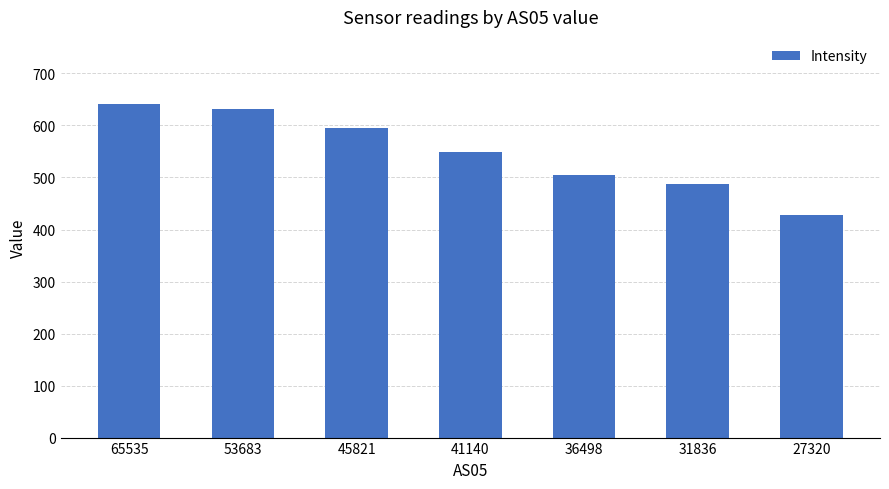

What is the sum of the values at 41140 and 27320?

978.2